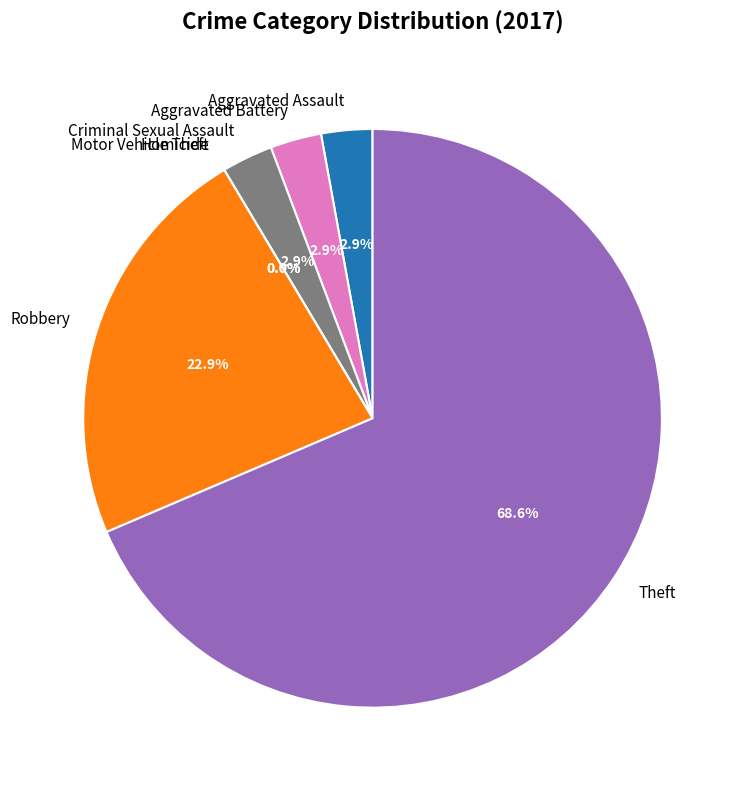

Which slice represents more than half of the pie?

Theft